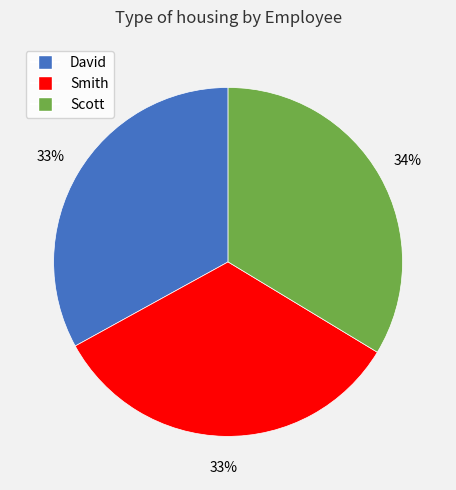

How many slices are in this pie chart?

3